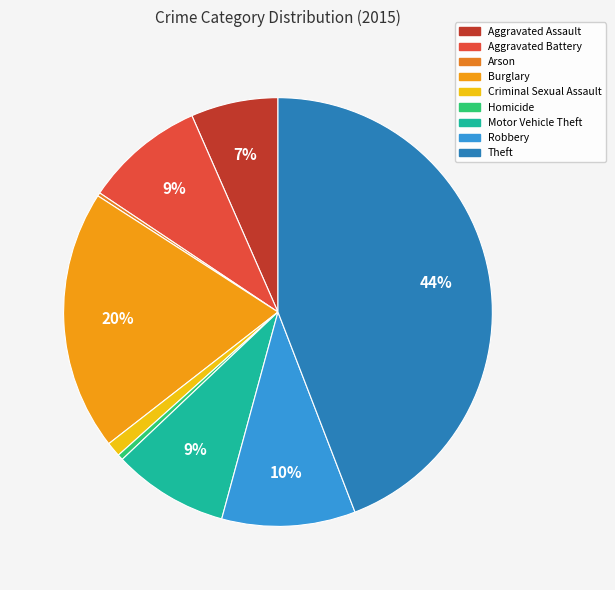

How many segments does this pie chart have?

9